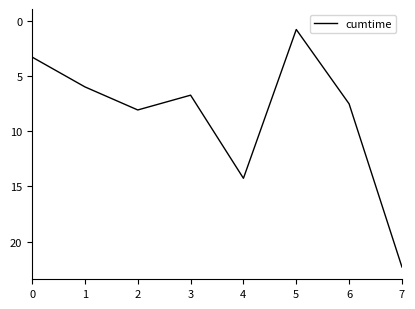

What is the sum of all values?

68.8